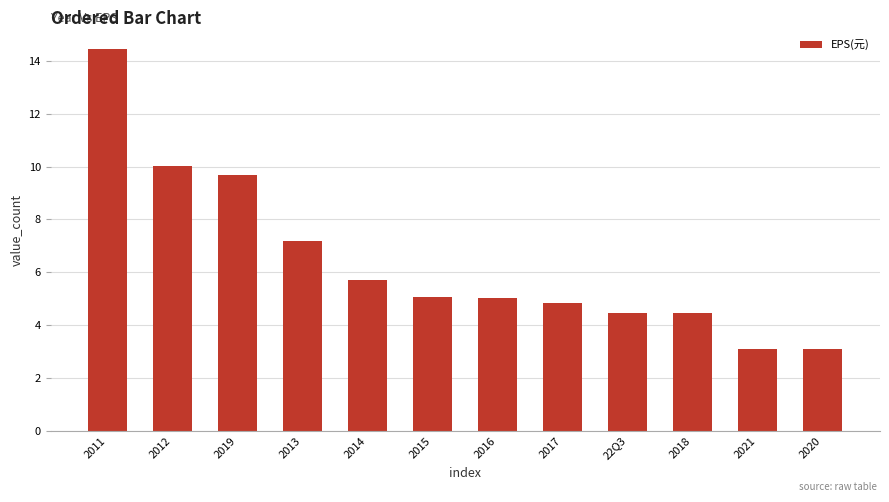

What is the average value?

6.4